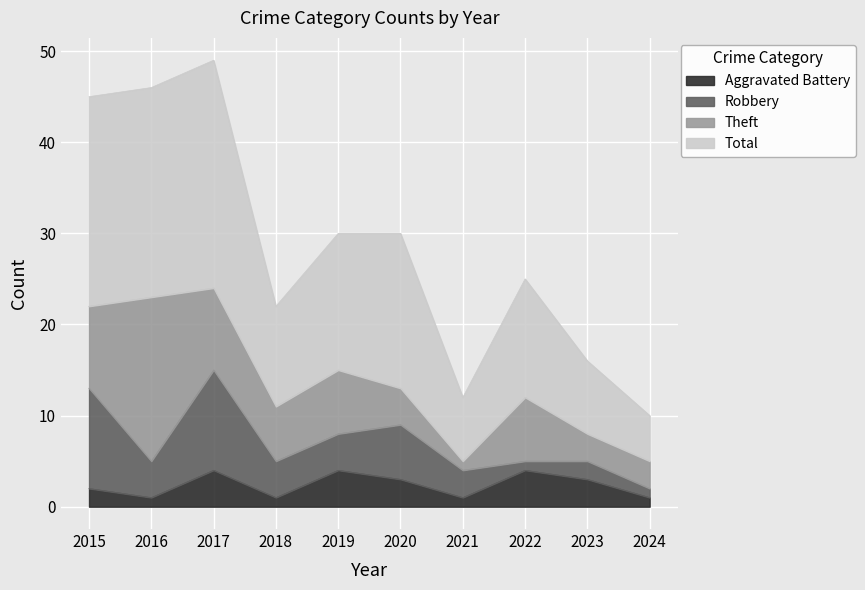

Which series has the widest spread of values?

Total